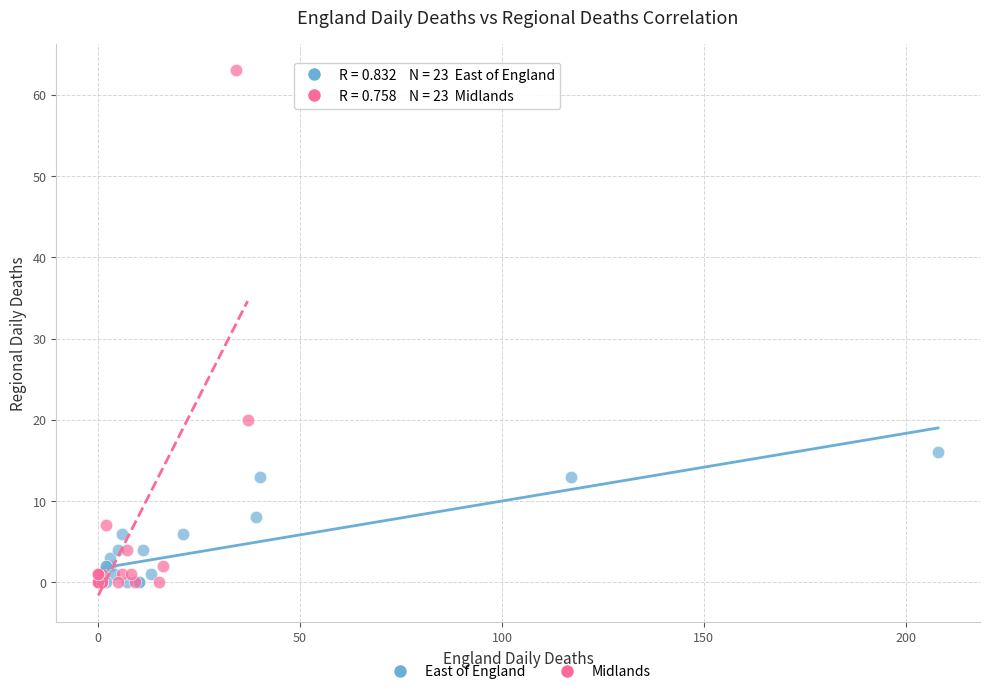

What are all the series names shown in the legend?

East of England, Midlands